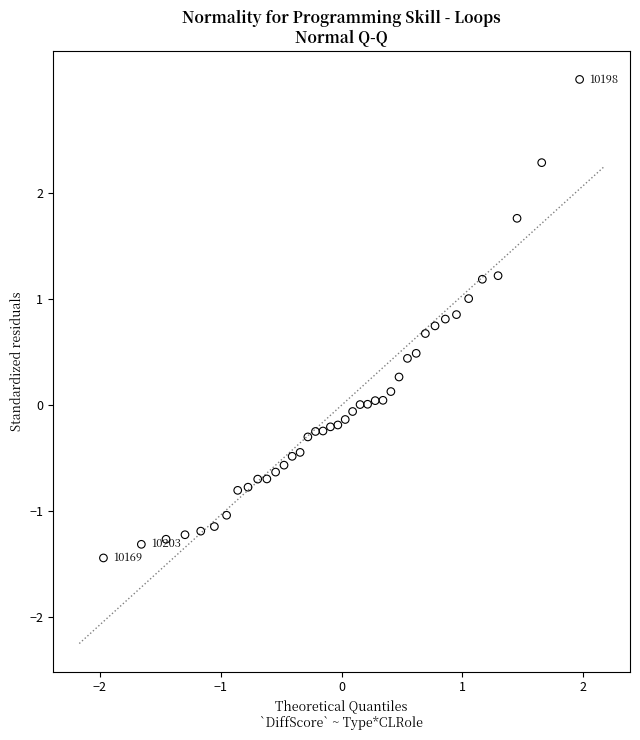

What is the range of Y values (max minus min)?

4.5